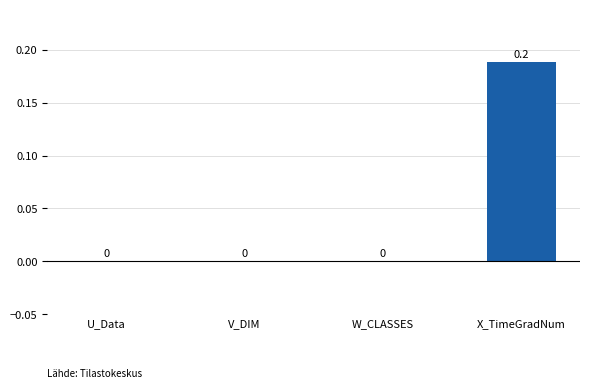

At which category does the chart reach its peak across all series?

X_TimeGradNum